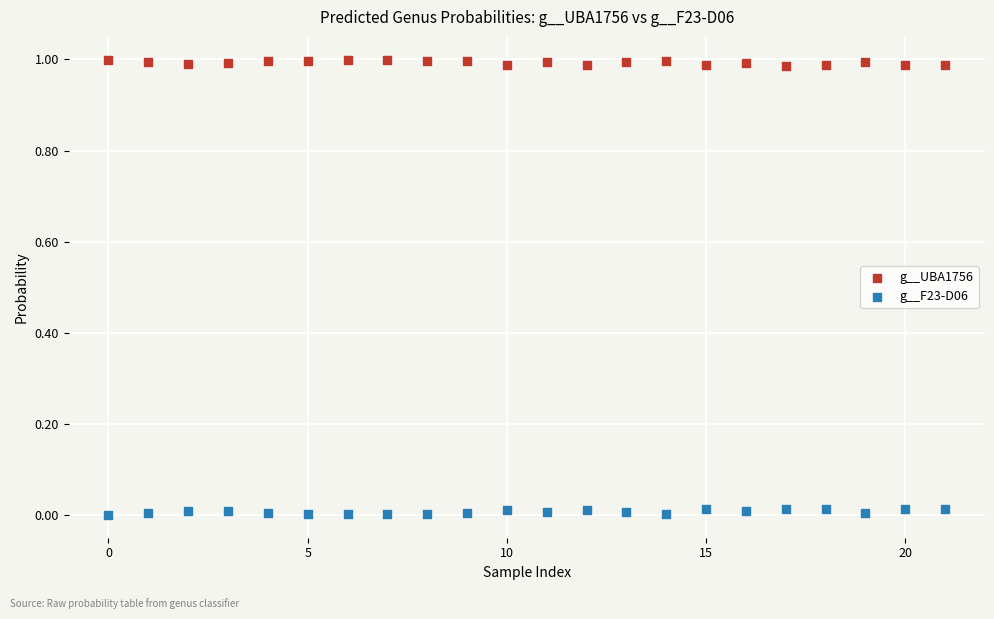

Which series reaches the minimum Y coordinate?

g__F23-D06